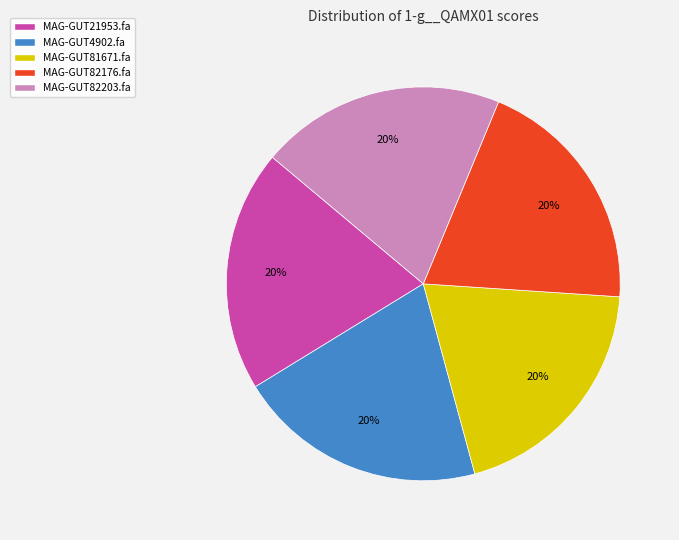

To the nearest percent, what percentage of the pie is MAG-GUT81671.fa?

20%